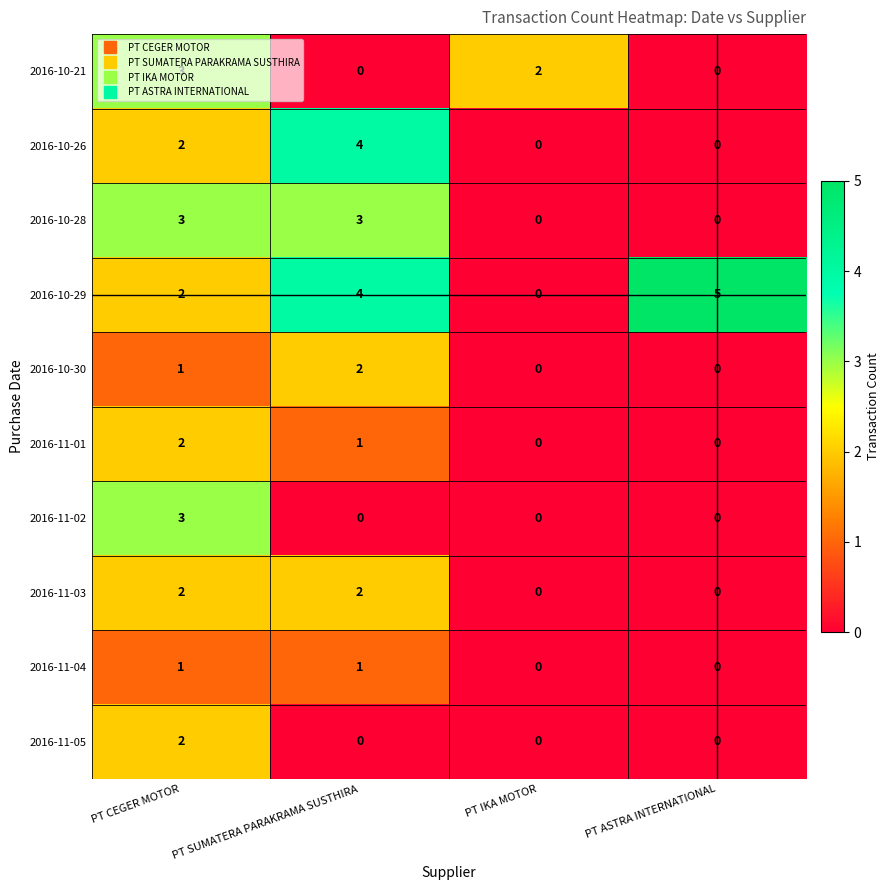

At how many categories does at least one series exceed 1?

4